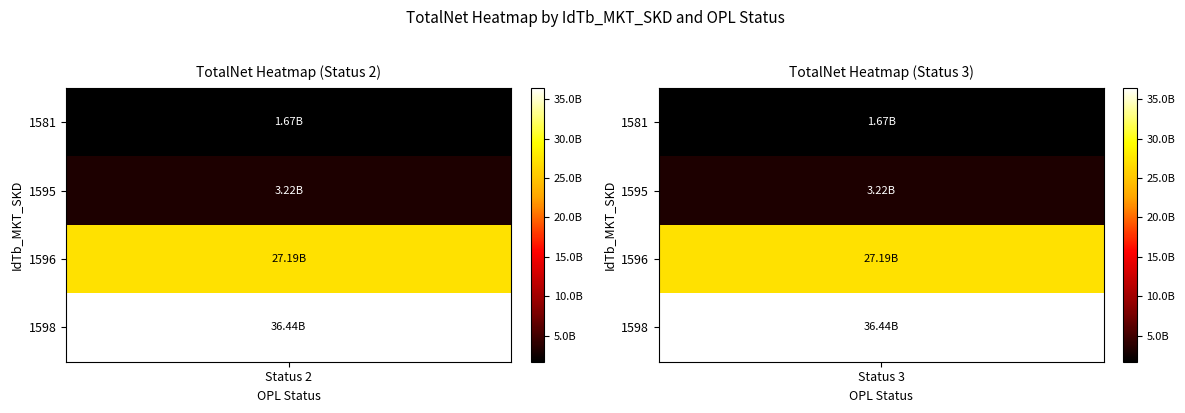

At which label does 1595 reach its minimum?

Status 2